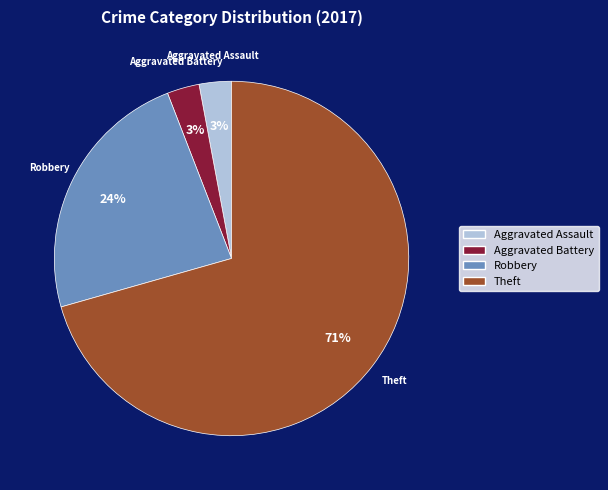

Is there a majority slice in this chart?

Yes